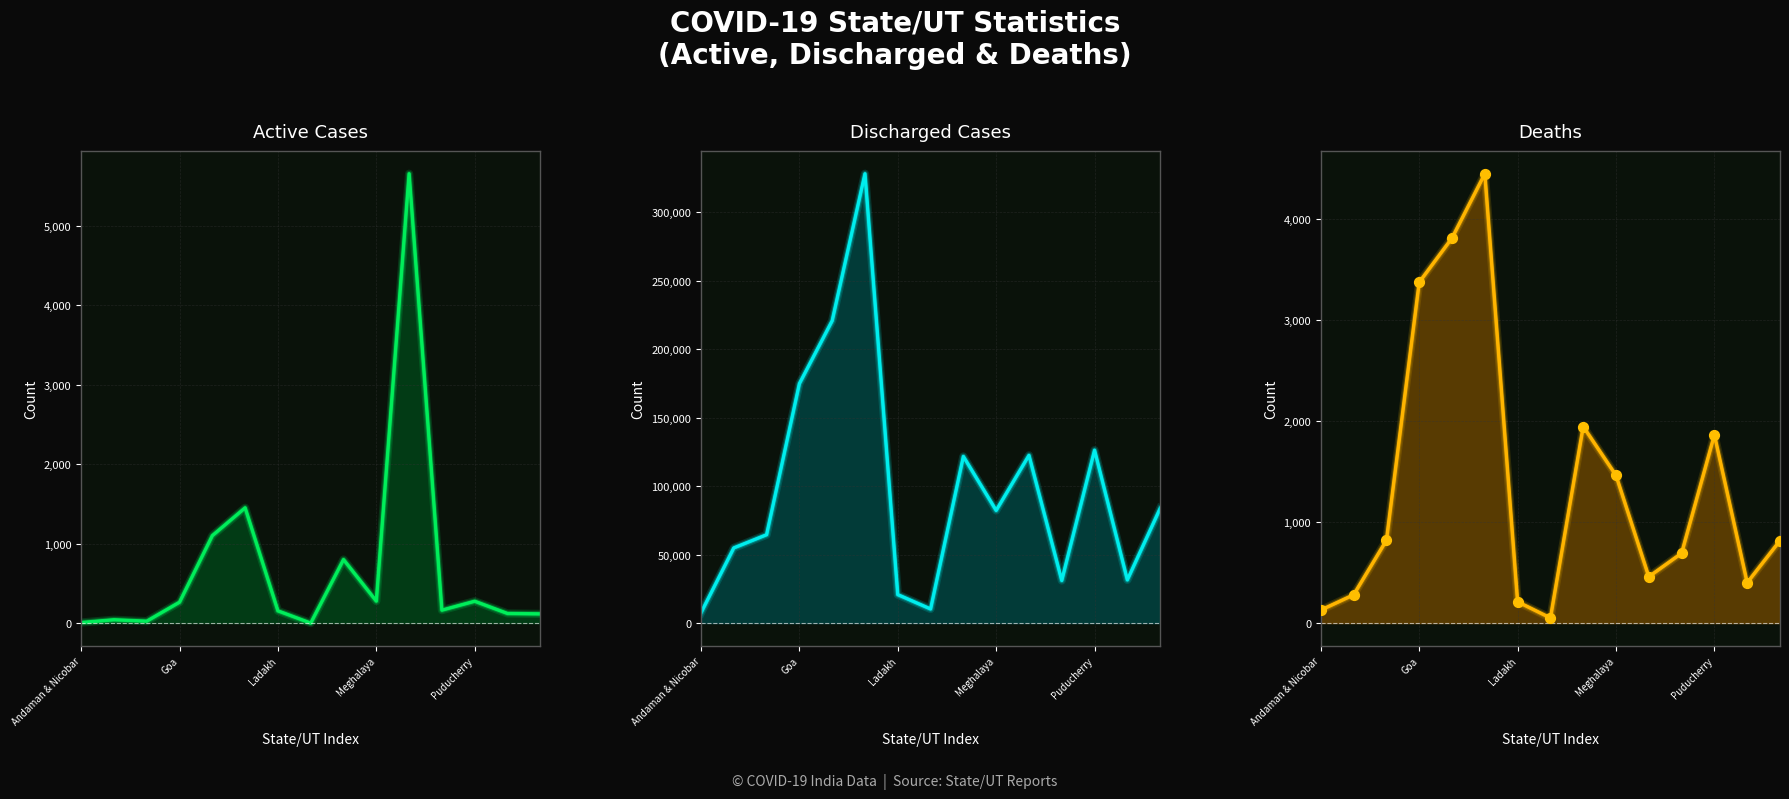

Is the value of Deaths at 7 greater than the value of Discharged Cases at 9?

No